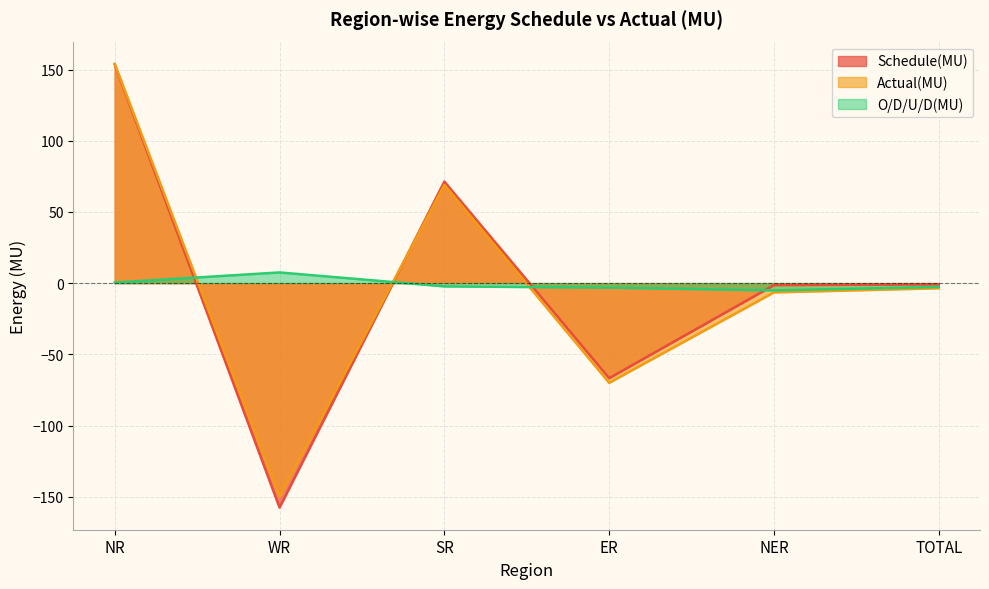

How many series are shown in this chart?

3